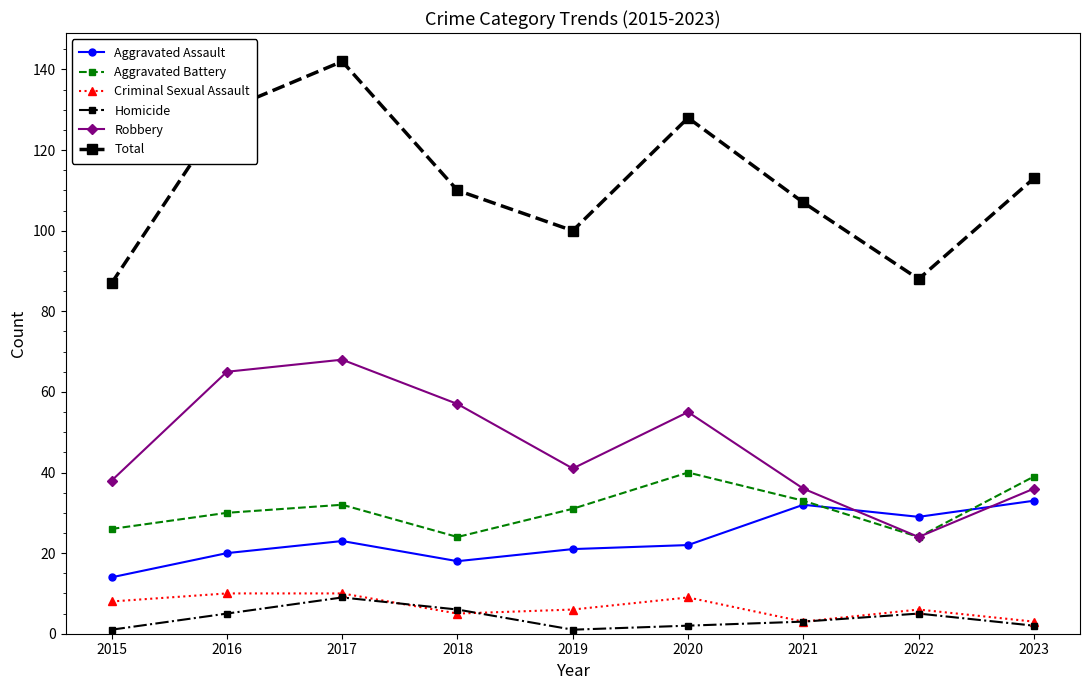

What is the total value across all series at 2019?

200